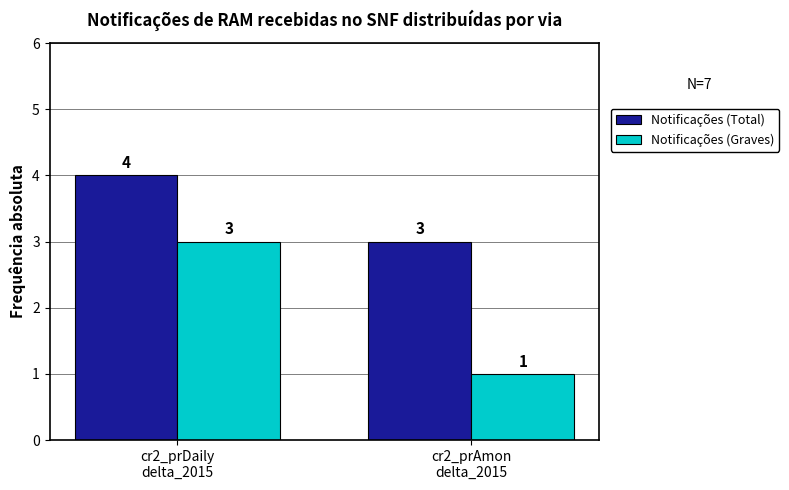

How many Notificações (Graves) values are between 1 and 3?

2